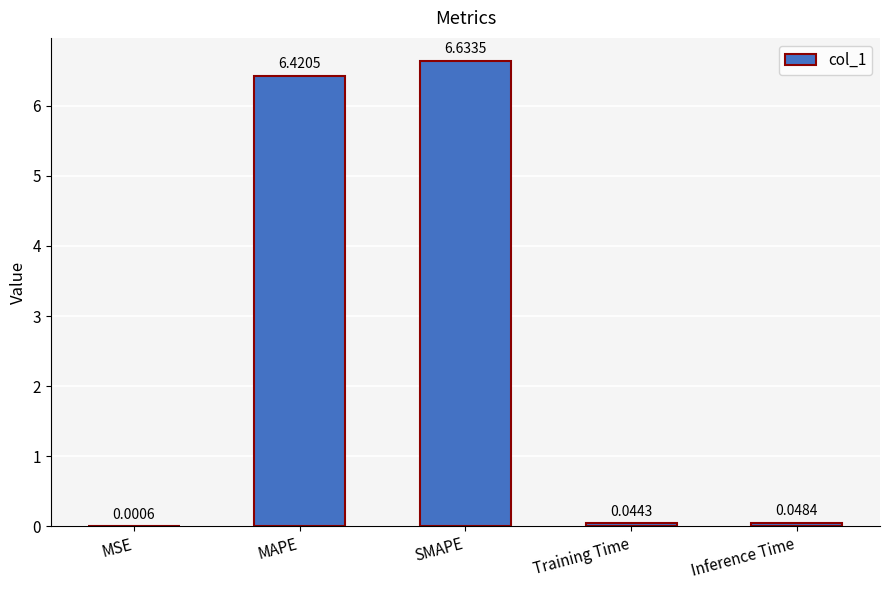

What is the sum of all values?

13.1